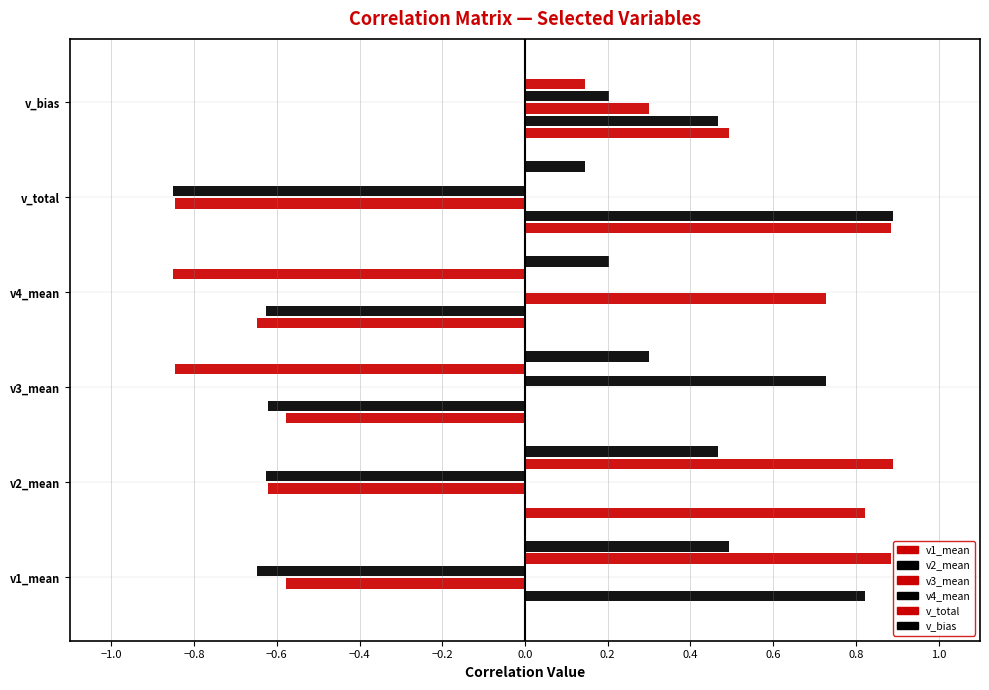

Between v2_mean and v3_mean, which series saw the biggest shift?

v2_mean